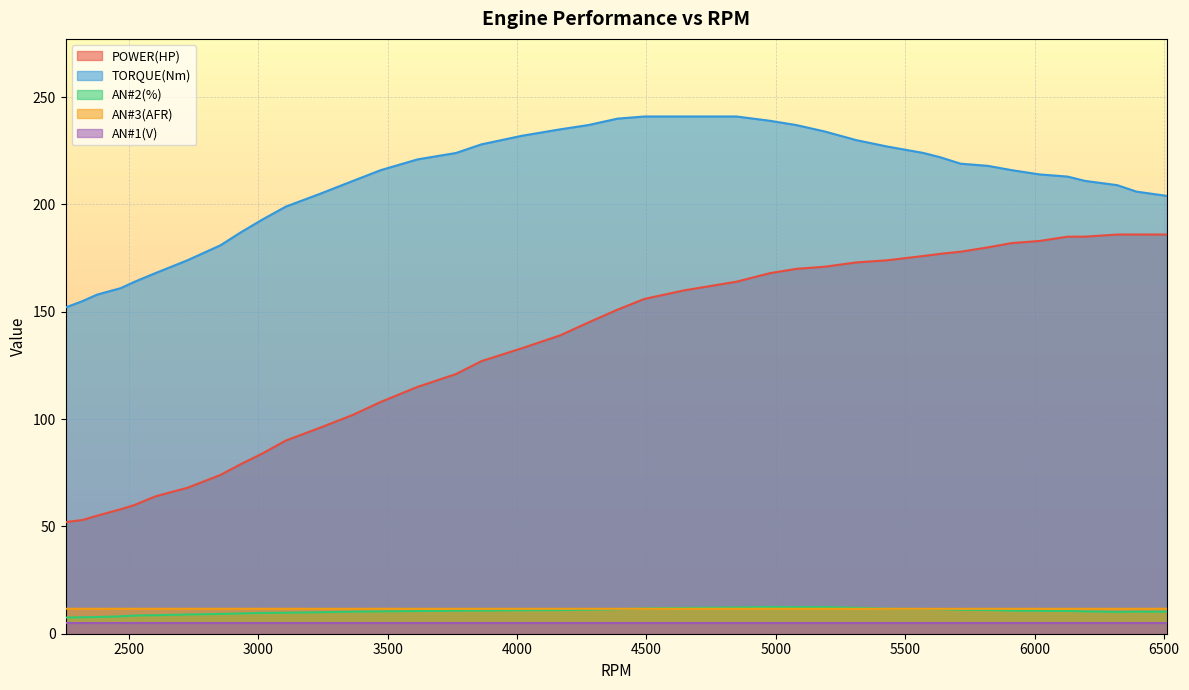

True or false: POWER(HP) and AN#3(AFR) cross at least once.

False